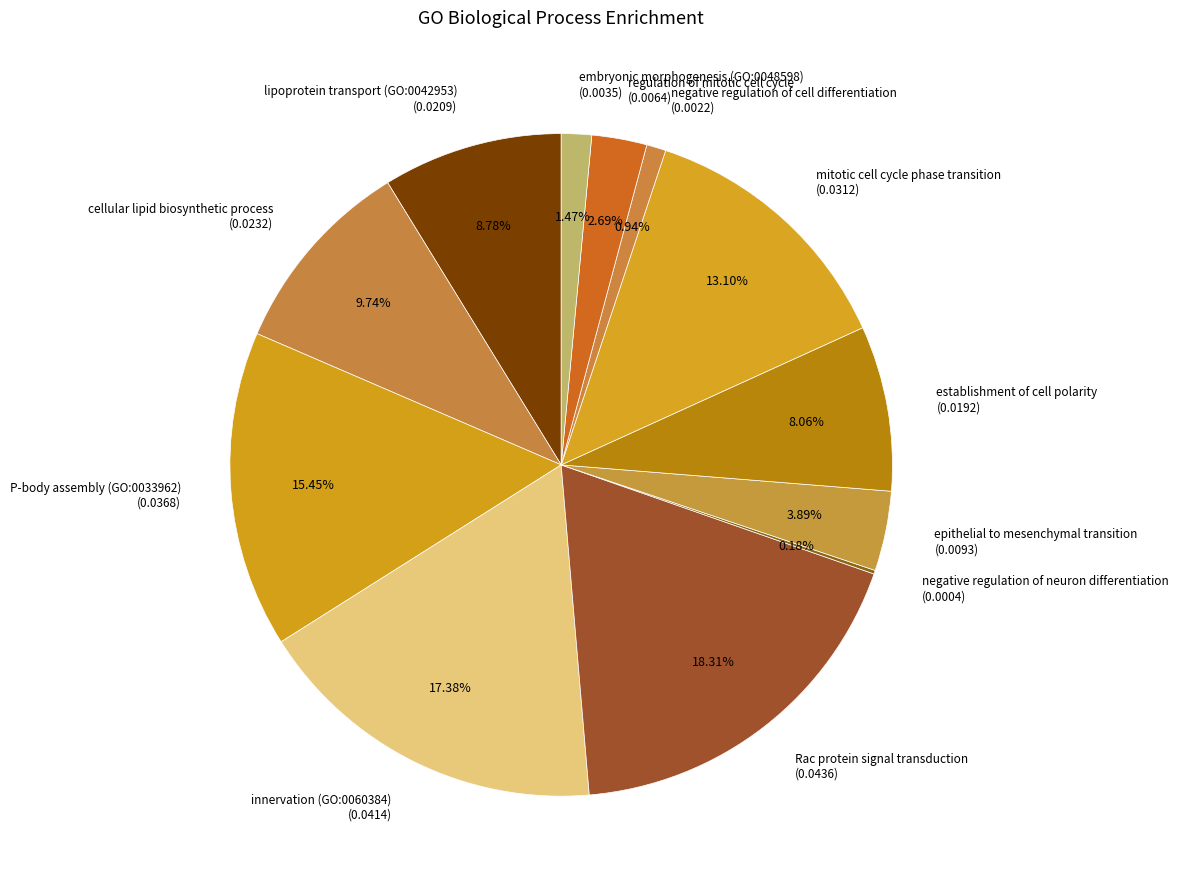

To the nearest percent, what percentage of the pie is embryonic morphogenesis (GO:0048598)?

1%